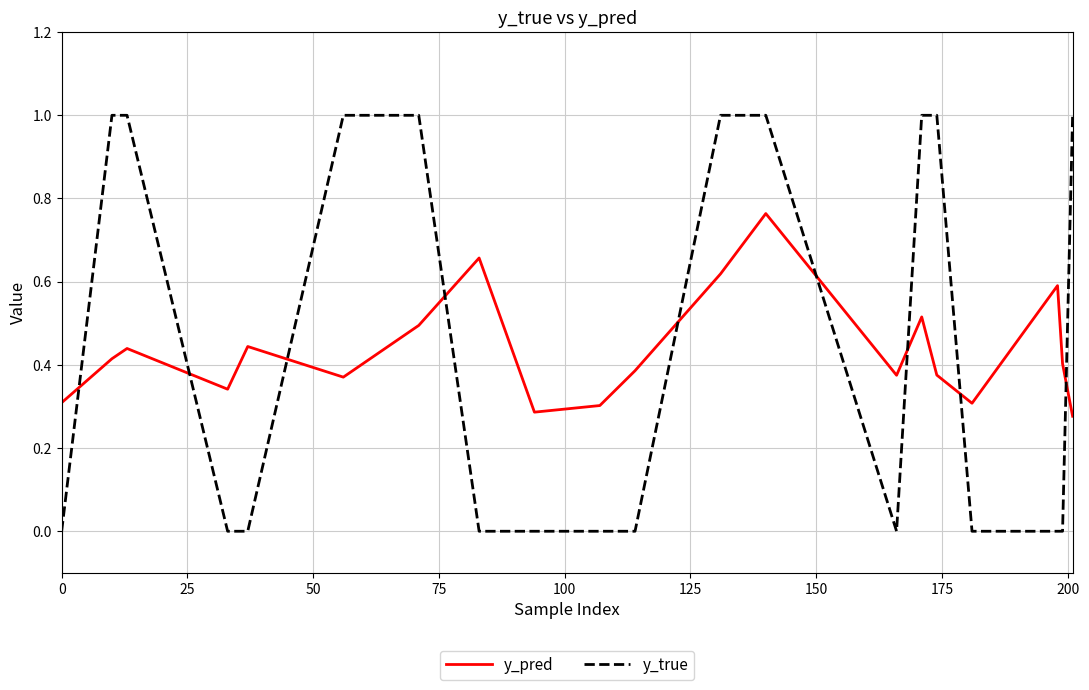

How many intersections are there between y_pred and y_true?

9